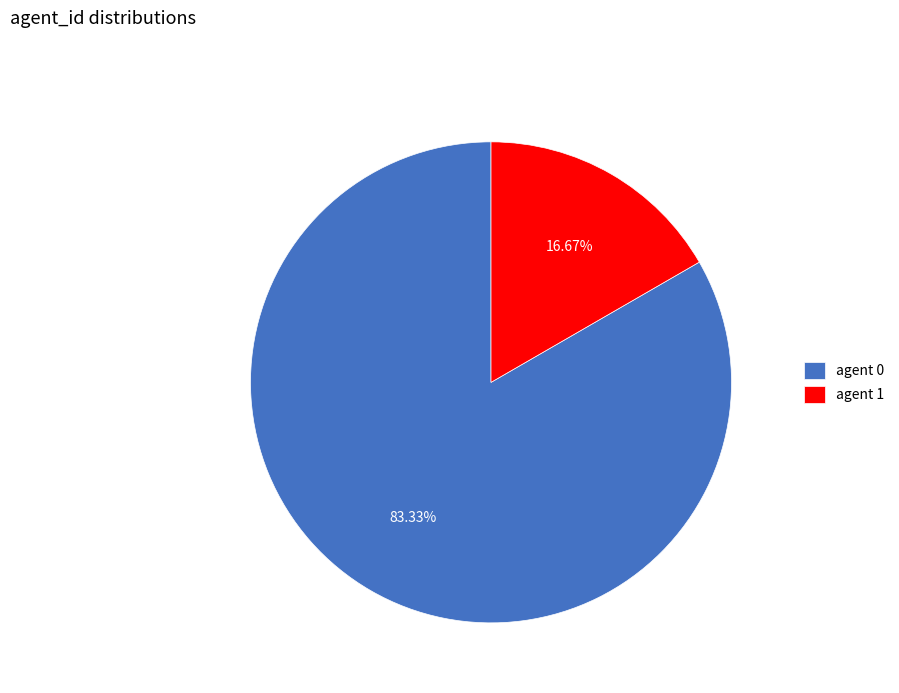

Which has a higher value, agent 0 or agent 1?

agent 0